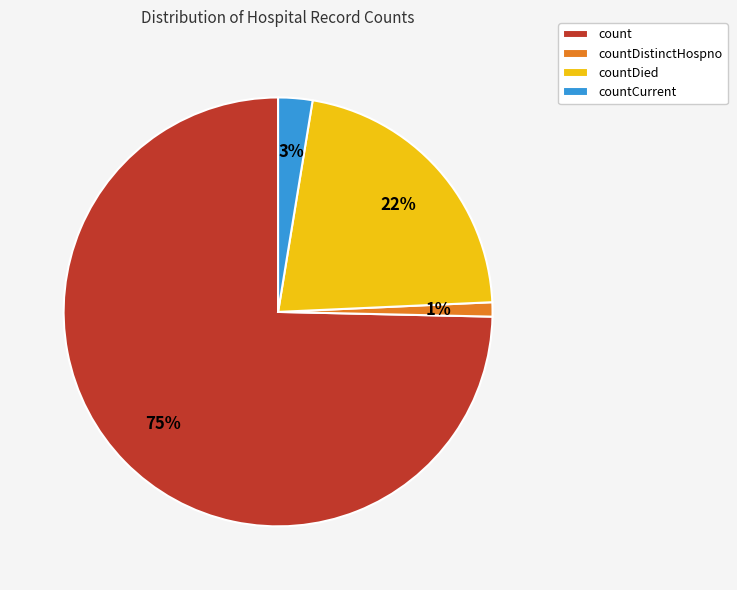

Between countDistinctHospno and countDied, which is larger?

countDied